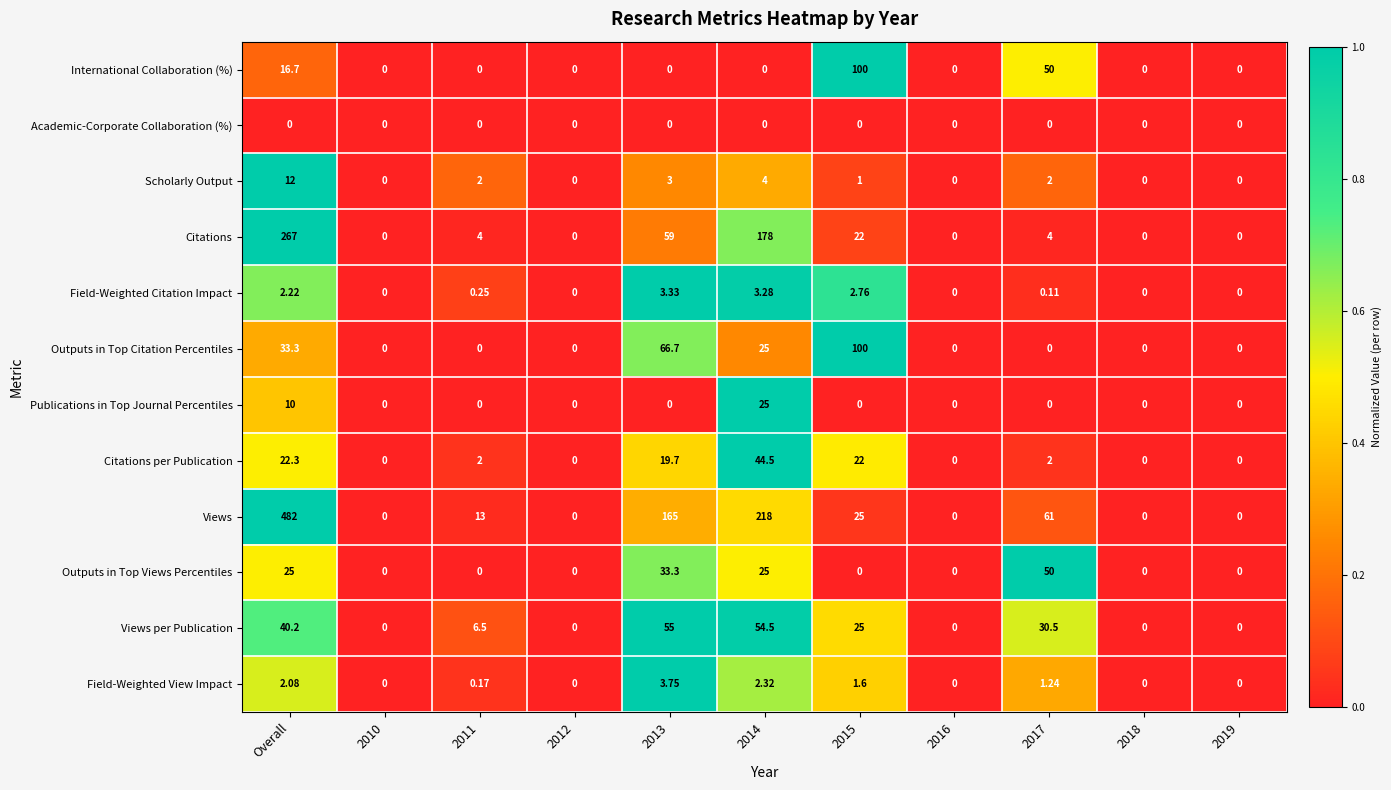

Where does the Citations per Publication series first go above 2?

Overall